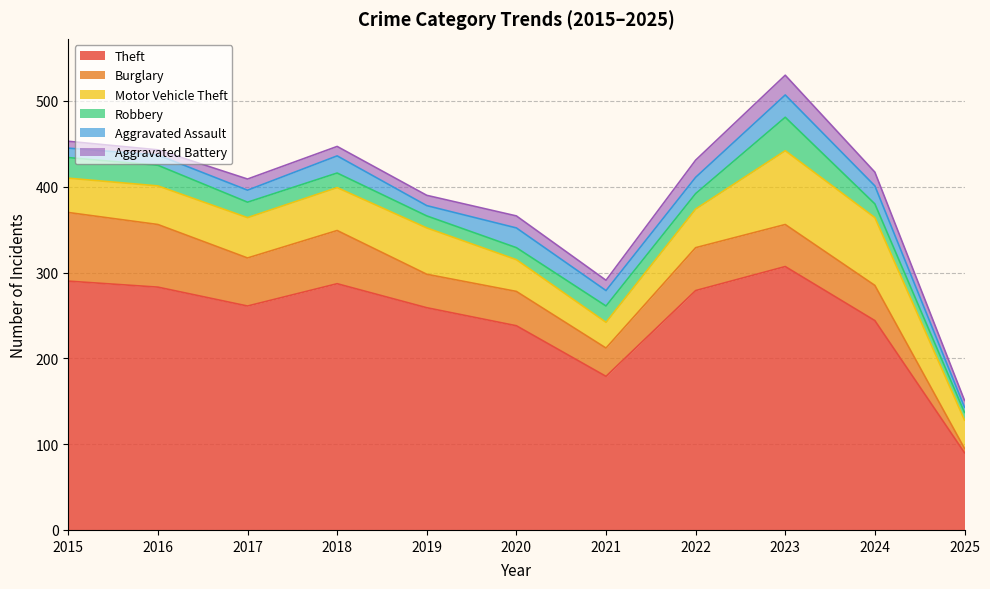

Which series has the largest total across all categories?

Theft